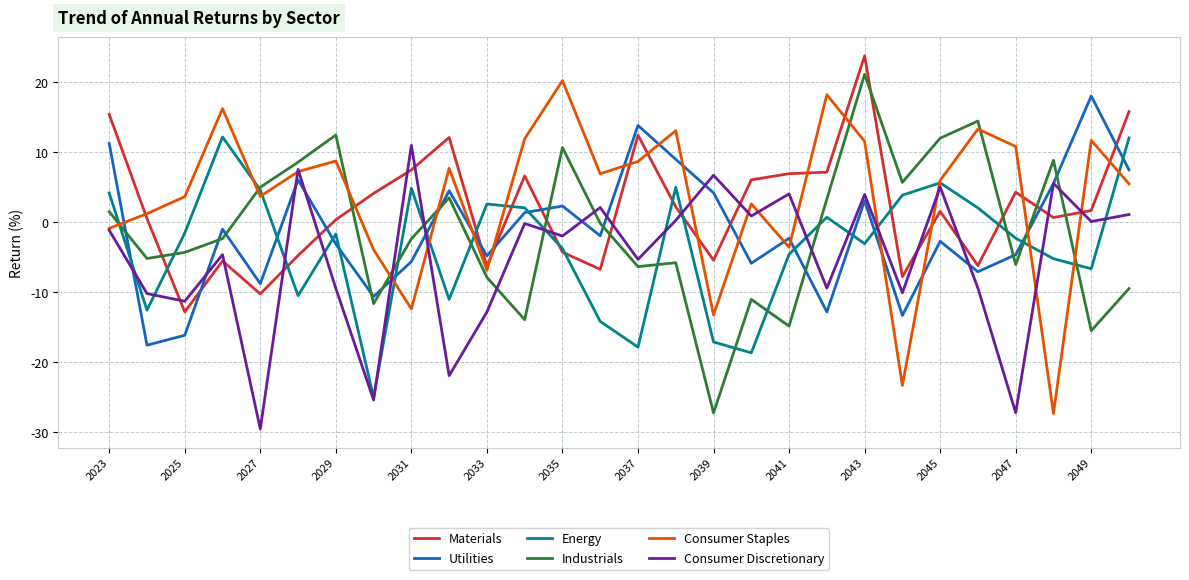

Rank the series by their maximum value, from lowest to highest.

Consumer Discretionary, Energy, Utilities, Consumer Staples, Industrials, Materials